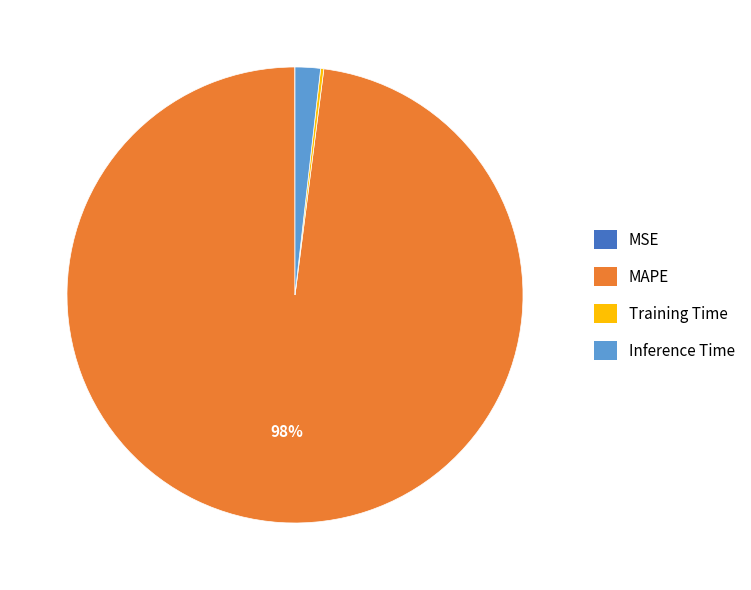

True or false: Inference Time accounts for 2% of the total.

True